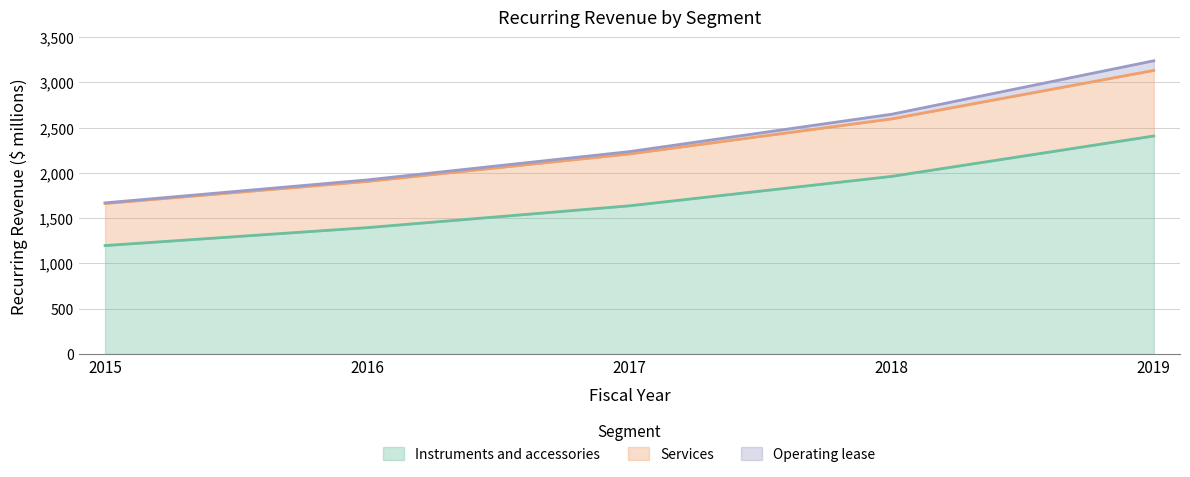

The value of Instruments and accessories at 2017 is 607.6. True or false?

False